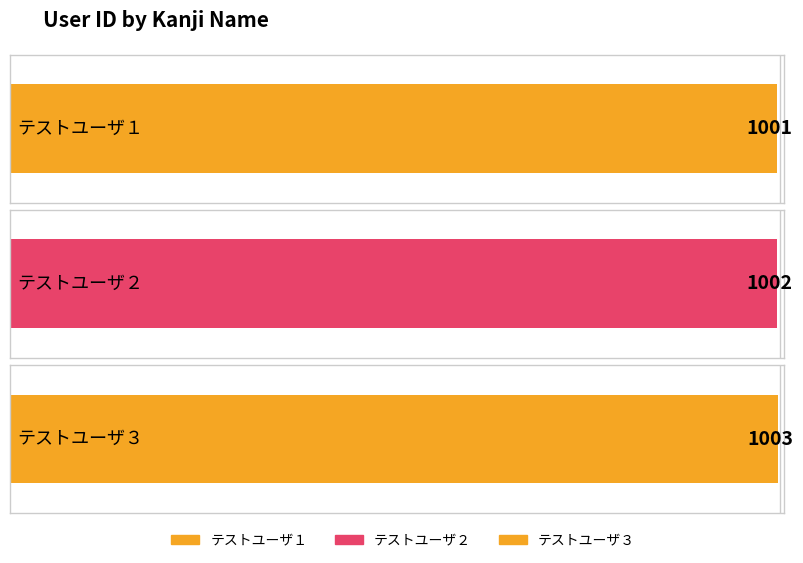

Where does the data first go above 1002?

テストユーザ３